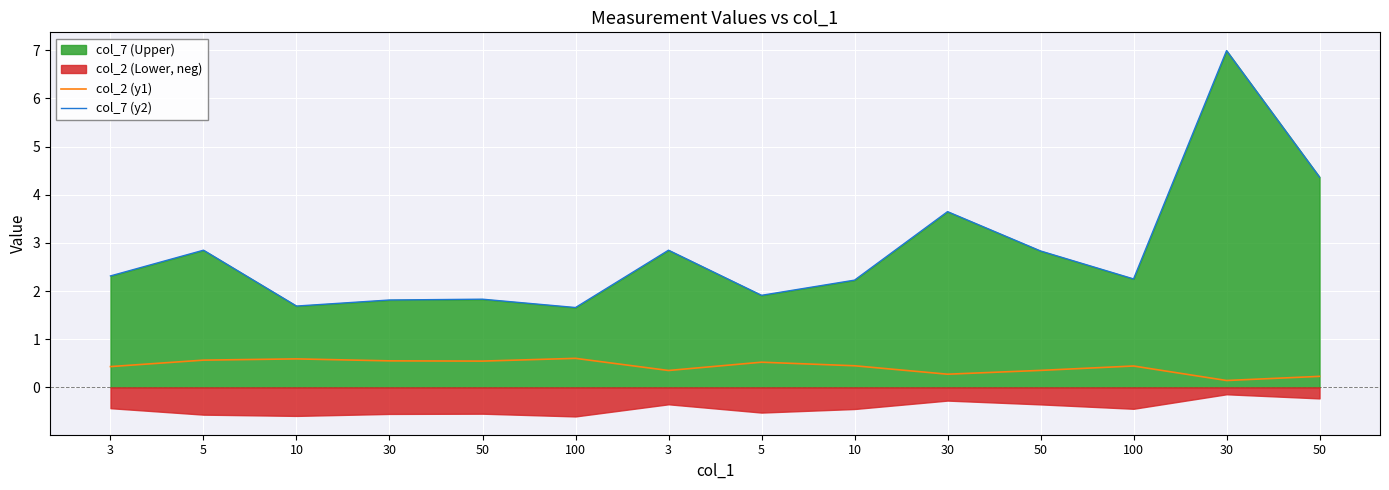

Which category has the lowest value in the col_2 (y1) series?

30